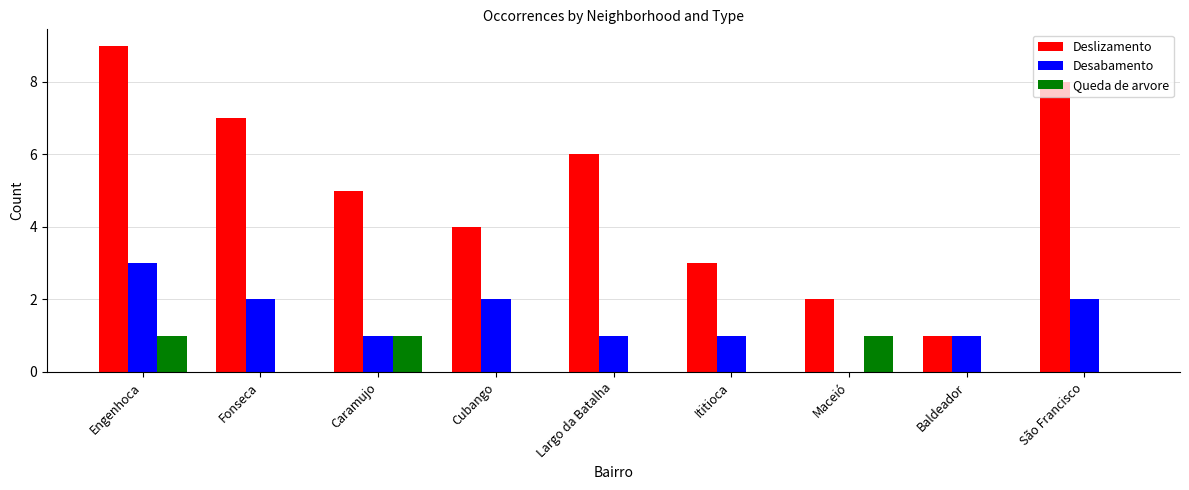

How many categories are shown in the chart?

9